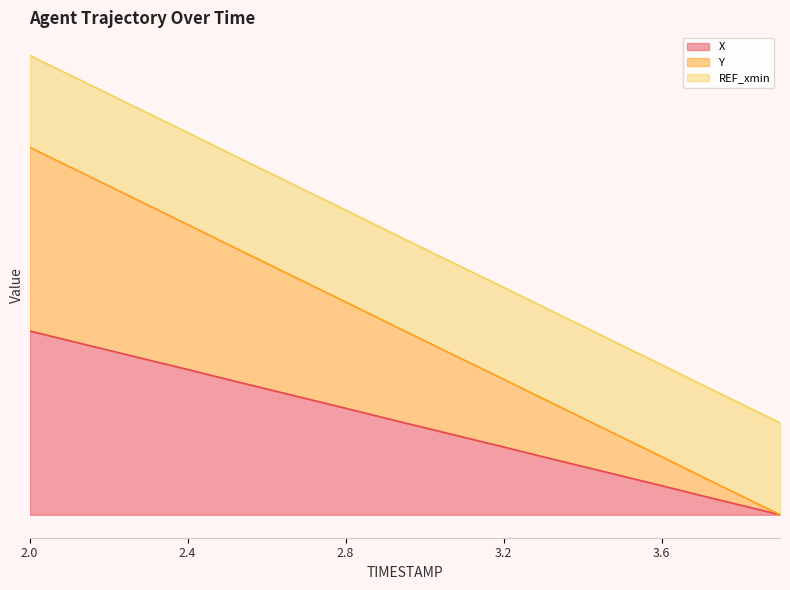

True or false: Y and X intersect in this chart.

False